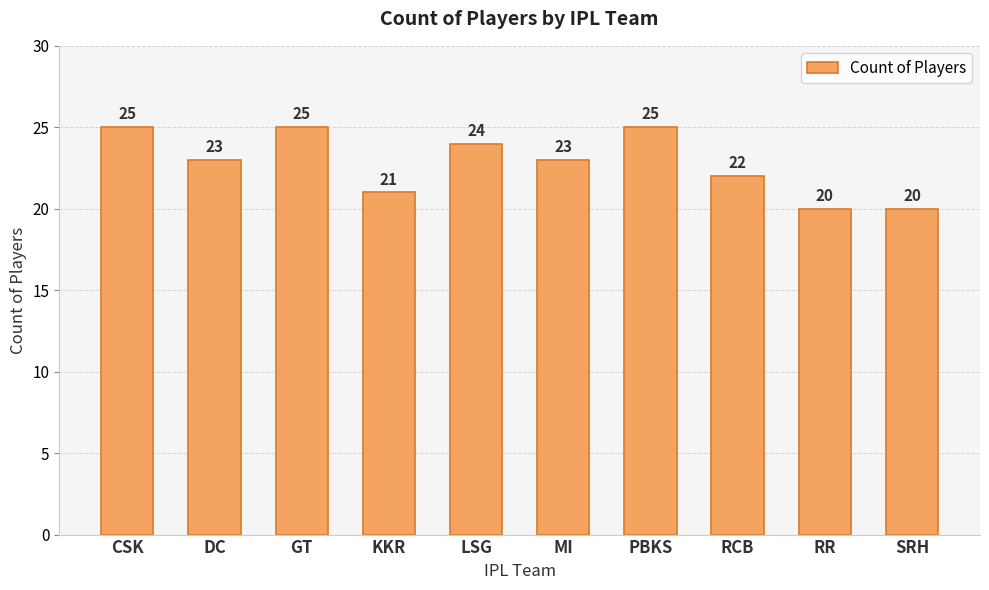

Does the chart contain any negative values?

No